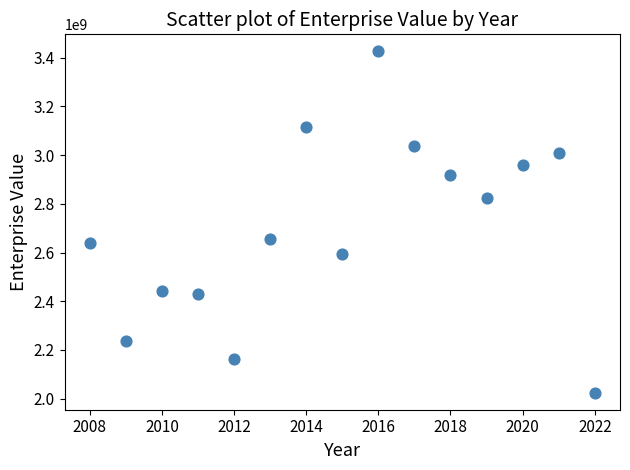

What is the range of X values (max minus min)?

14